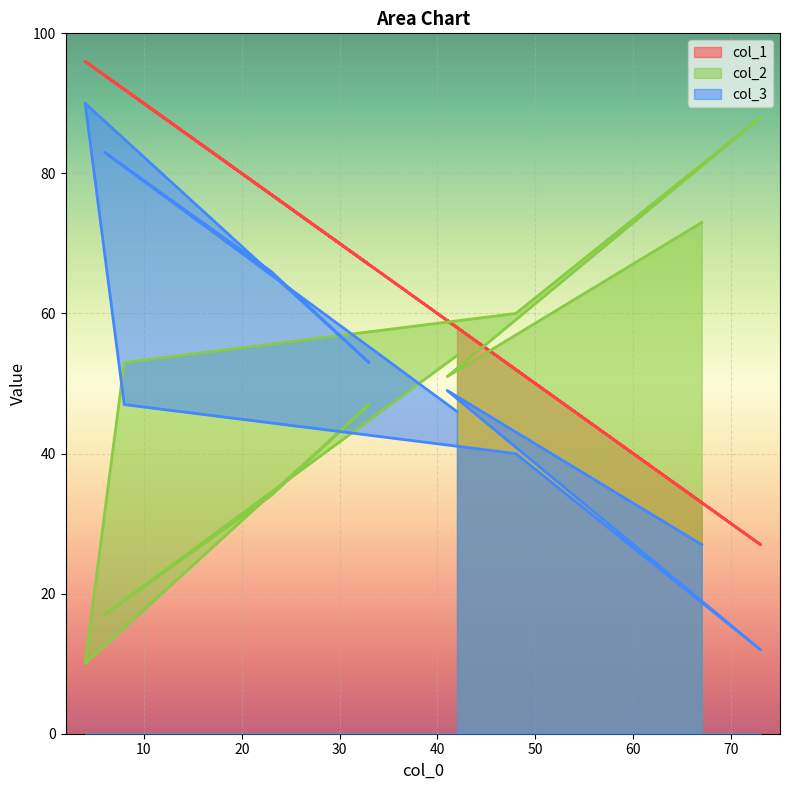

How many lines are shown in the chart?

3